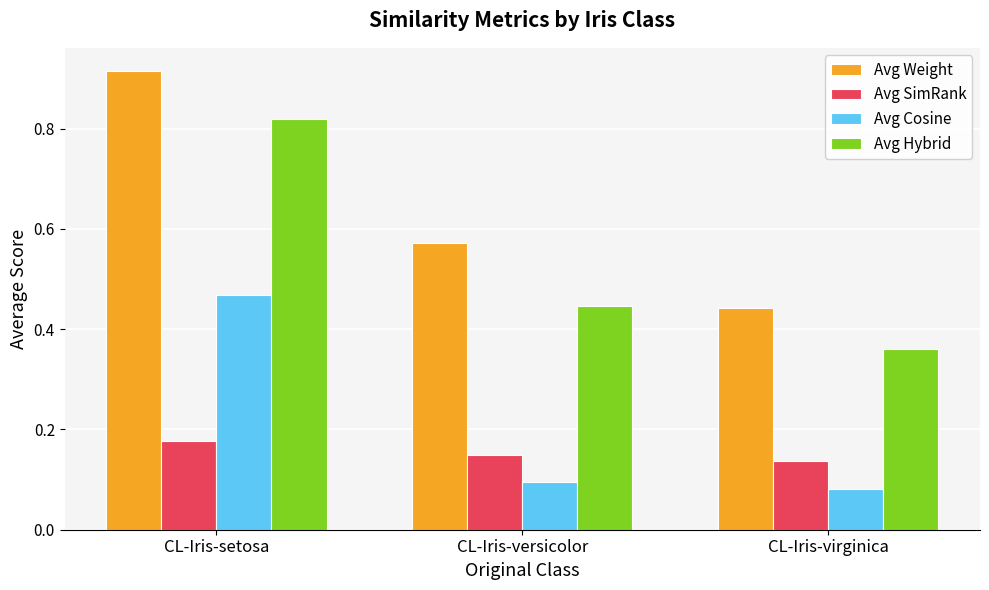

At which label does Avg Weight reach its minimum?

CL-Iris-virginica